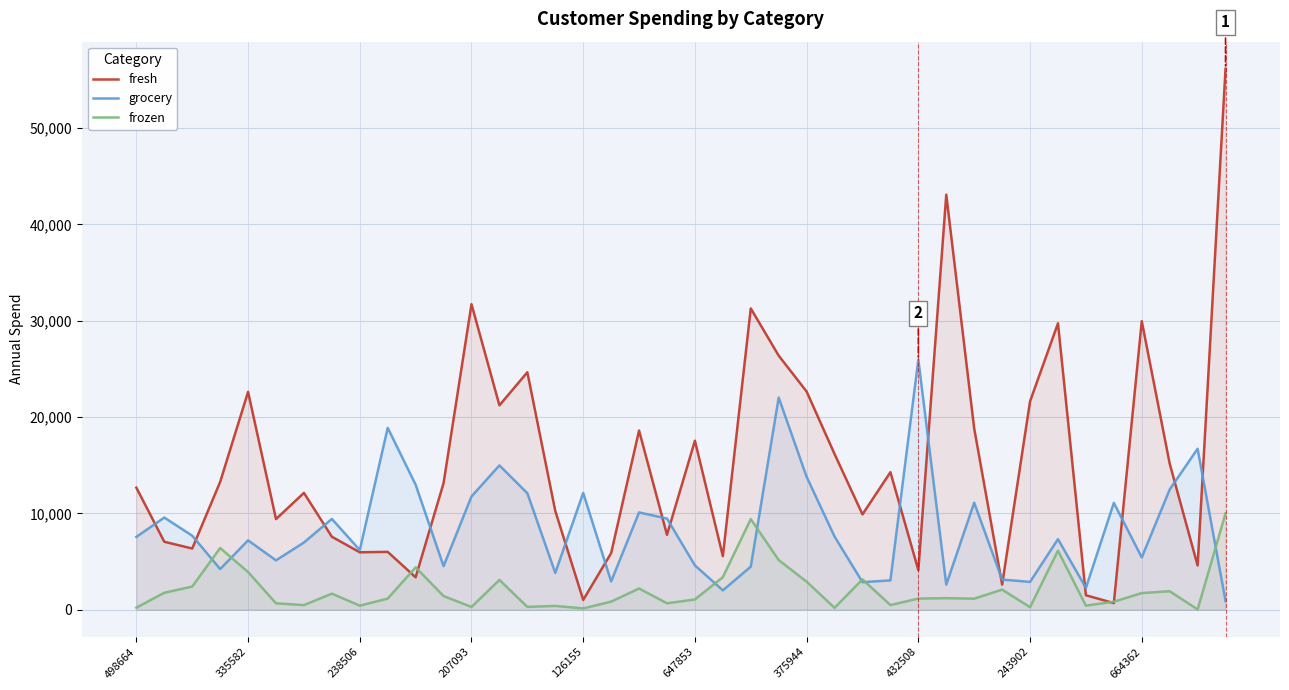

Which category has the highest value in the grocery series?

432508